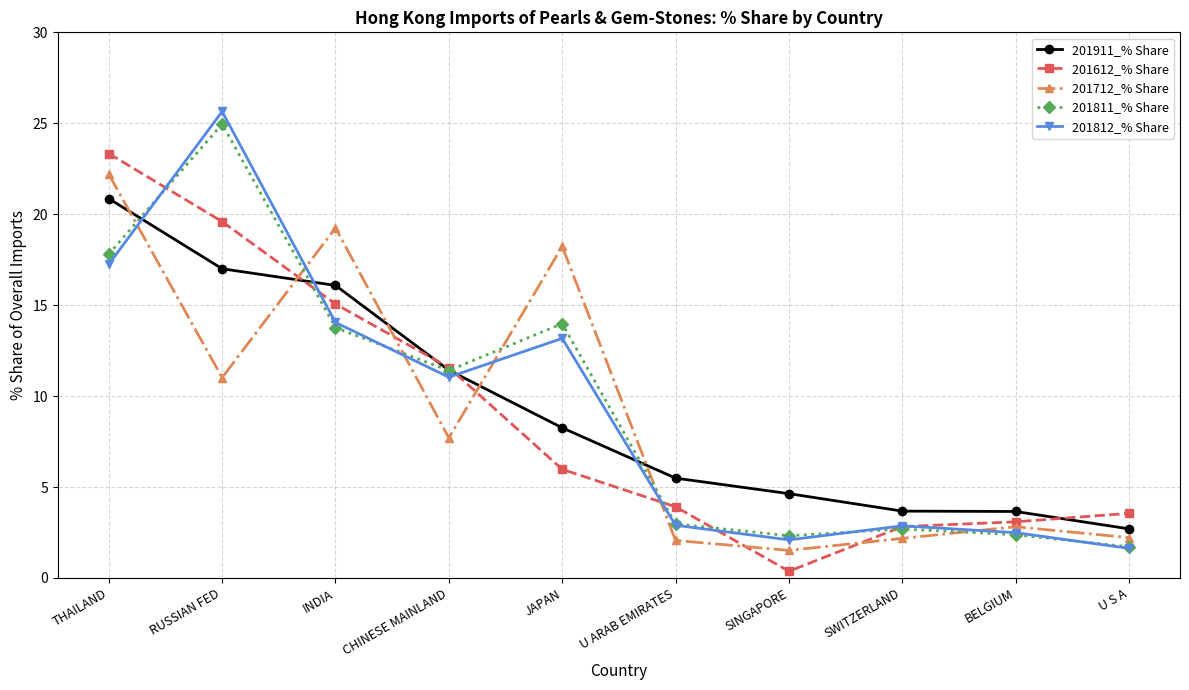

Does the chart display data point markers on the line(s)?

Yes